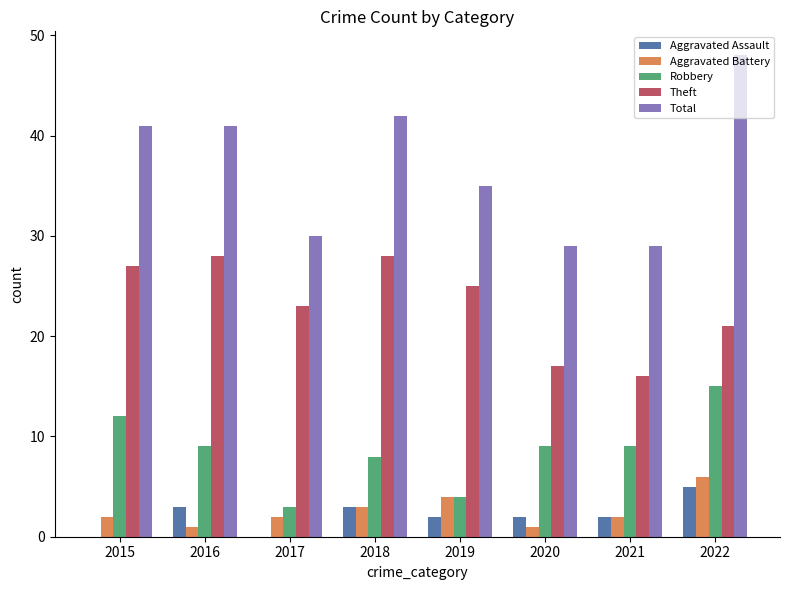

True or false: Aggravated Battery has a value of 2 at 2015.

True